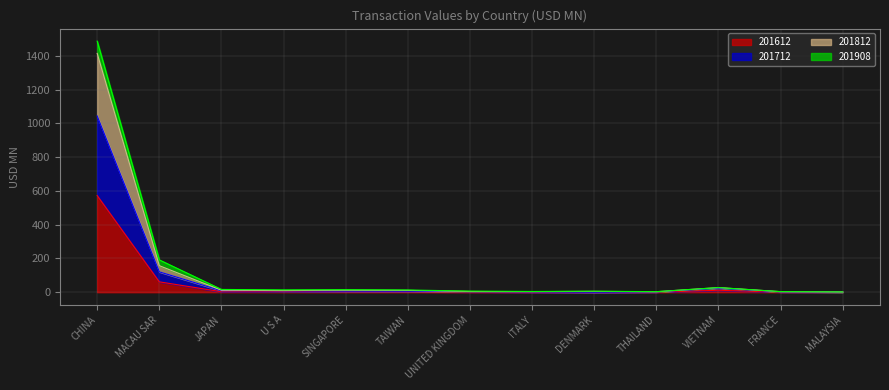

In 201612, how many points are higher than both neighbors (excluding endpoints)?

2